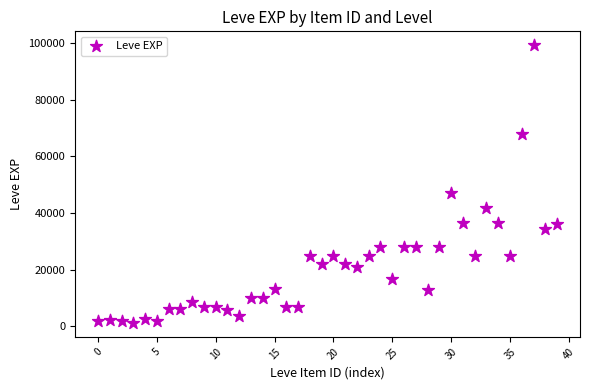

What is the range of Y values (max minus min)?

98060